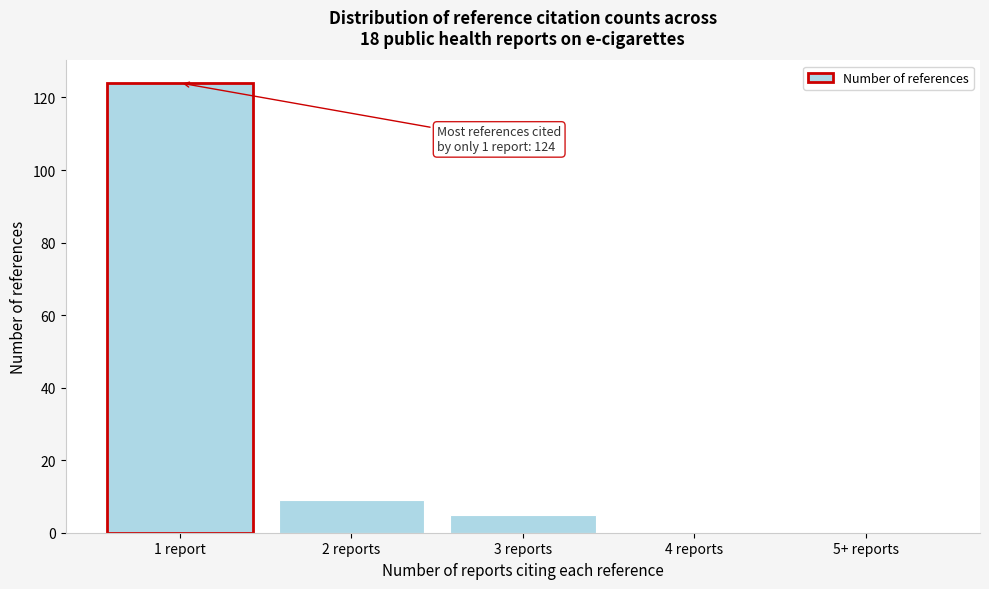

Reading left to right, transcribe all the data shown in this chart.

1 report=124	2 reports=9	3 reports=5	4 reports=0	5+ reports=0